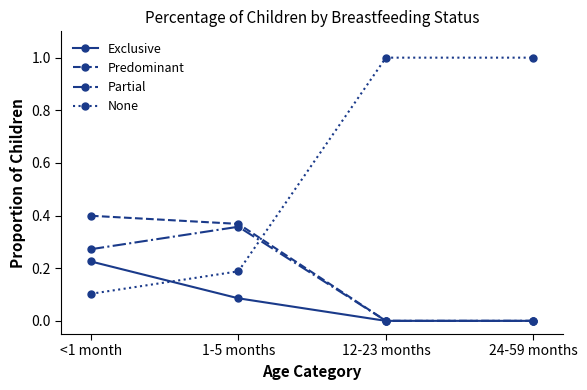

What are all the series names shown in the legend?

Exclusive, Predominant, Partial, None